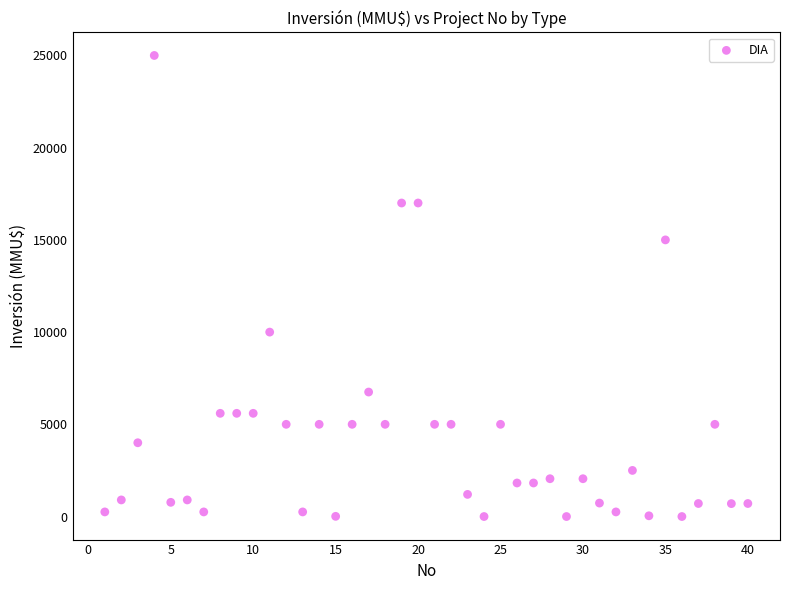

What is the range of Y values (max minus min)?

25000